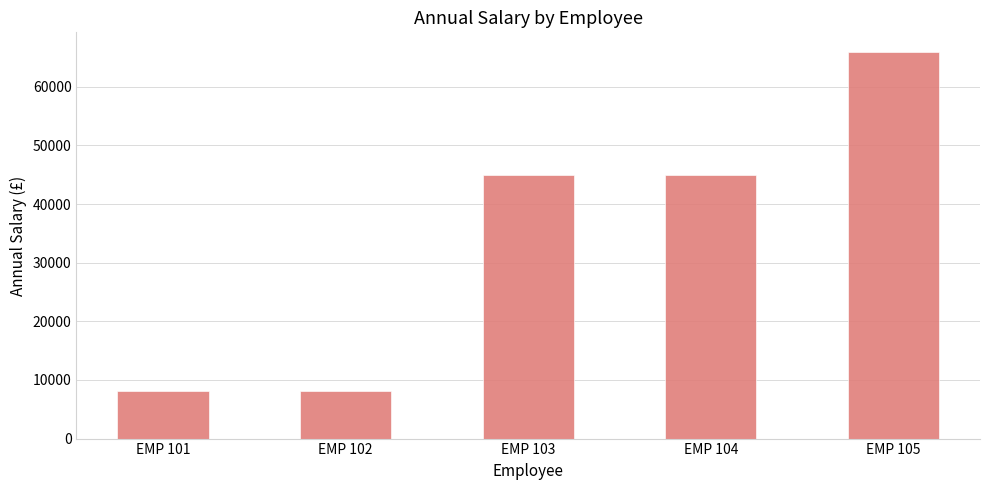

How many data points are above 45000?

3